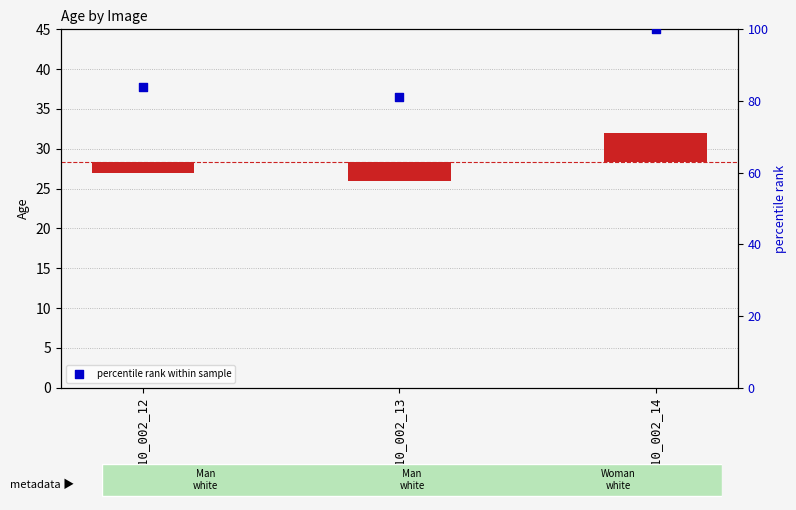

Is the value of Age at S010_002_12 greater than the value of percentile rank within sample at S010_002_14?

No